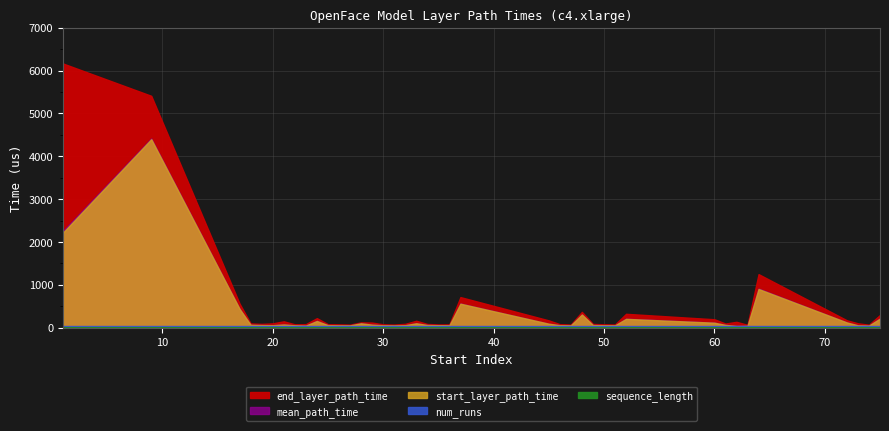

Which series has the largest total across all categories?

end_layer_path_time